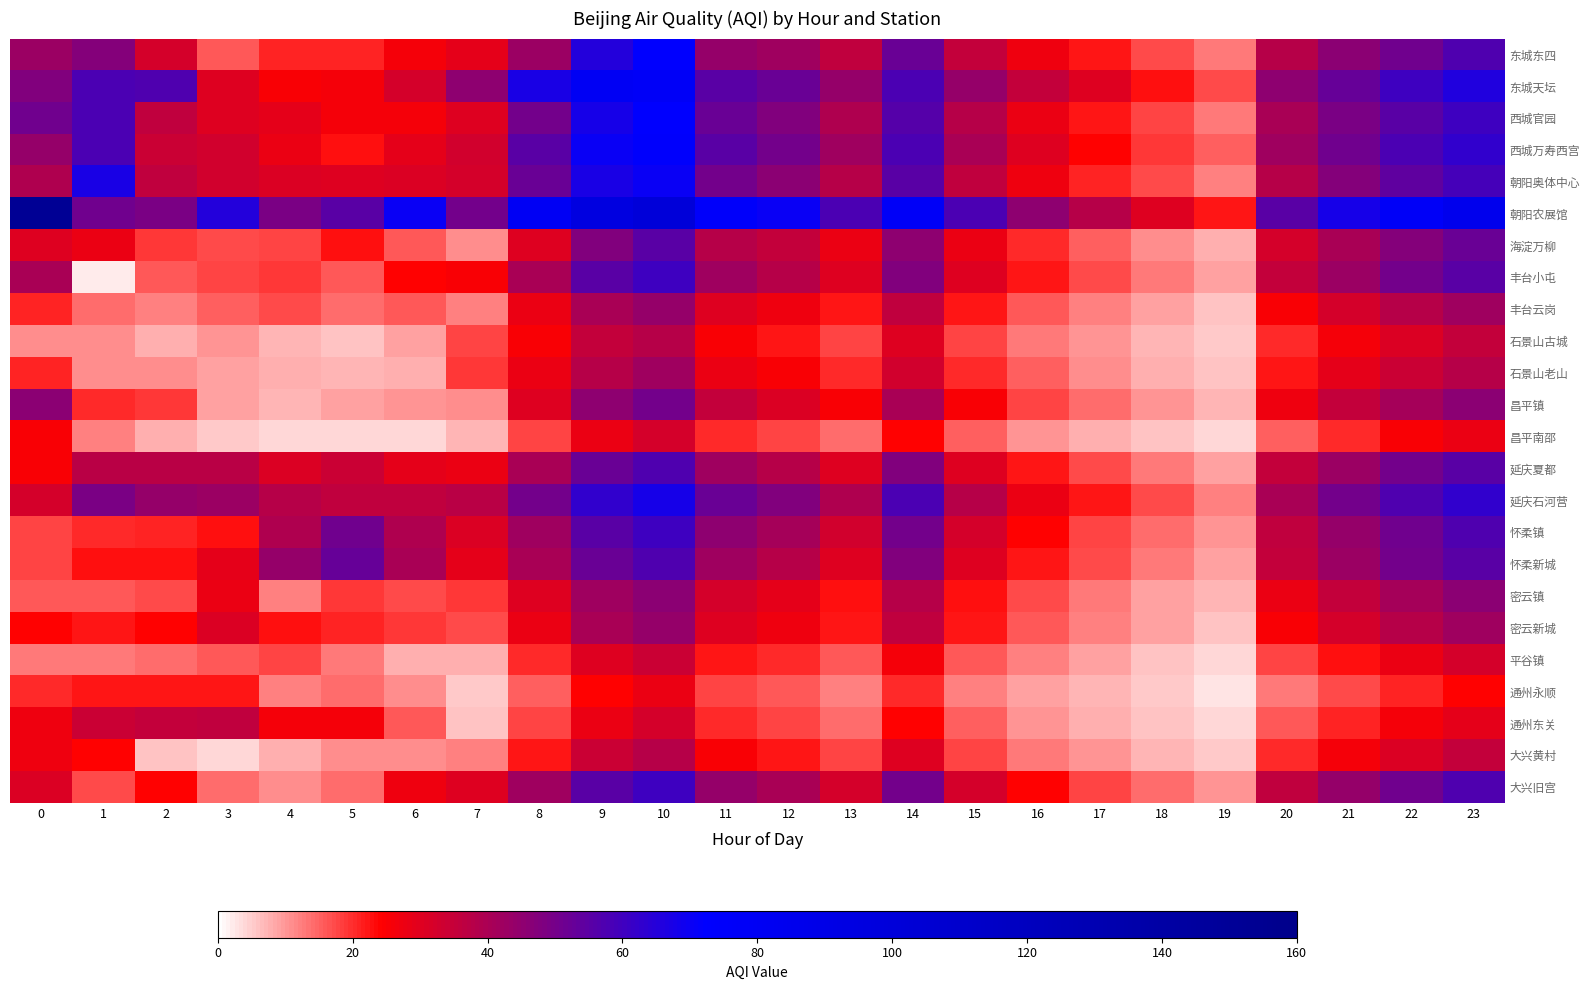

Rank the series by their maximum value, from highest to lowest.

朝阳农展馆, 东城天坛, 西城万寿西宫, 东城东四, 西城官园, 朝阳奥体中心, 延庆石河营, 丰台小屯, 怀柔镇, 大兴旧宫, 延庆夏都, 怀柔新城, 海淀万柳, 昌平镇, 密云镇, 丰台云岗, 密云新城, 石景山老山, 石景山古城, 大兴黄村, 通州东关, 平谷镇, 昌平南邵, 通州永顺